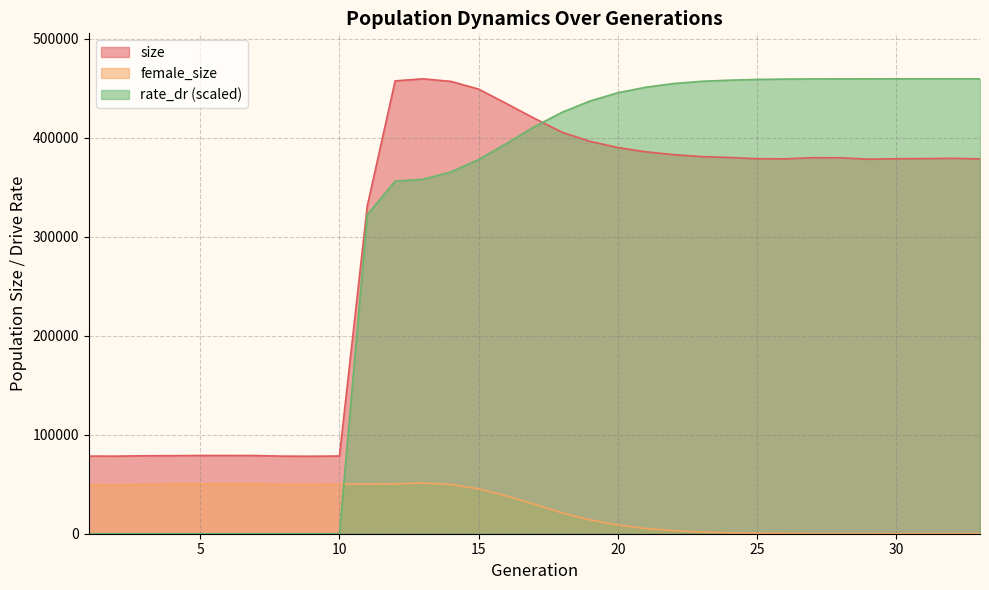

Reading left to right, what are all the values shown in this chart?

size: 1=78399.0	2=78361.0	3=78729.0	4=78832.0	5=79007.0	6=78998.0	7=78952.0	8=78329.0	9=78260.0	10=78489.0	11=331062.0	12=457373.0	13=459432.0	14=456860.0	15=449021.0	16=434402.0	17=419492.0	18=405408.0	19=396253.0	20=390043.0	21=385720.0	22=382838.0	23=380912.0	24=380004.0	25=378737.0	26=378645.0	27=379786.0	28=379673.0	29=378297.0	30=378729.0	31=378881.0	32=379165.0	33=378605.0
female_size: 1=49478.0	2=49303.0	3=49818.0	4=50188.0	5=50365.0	6=50308.0	7=50278.0	8=49895.0	9=49914.0	10=50029.0	11=50104.0	12=50308.0	13=51177.0	14=49728.0	15=45305.0	16=38164.0	17=29782.0	18=21001.0	19=14004.0	20=8760.0	21=5277.0	22=3056.0	23=1689.0	24=966.0	25=471.0	26=195.0	27=81.0	28=18.0	29=12.0	30=5.0	31=4.0	32=2.0	33=0.0
rate_dr: 1=0.0	2=0.0	3=0.0	4=0.0	5=0.0	6=0.0	7=0.0	8=0.0	9=0.0	10=0.0	11=322252.0	12=356143.9	13=358010.1	14=365367.0	15=377953.1	16=394173.4	17=411177.9	18=425711.1	19=437060.0	20=445388.1	21=450962.4	22=454663.6	23=456907.0	24=458074.4	25=458791.6	26=459173.3	27=459324.5	28=459398.0	29=459411.3	30=459424.6	31=459426.0	32=459429.7	33=459432.0